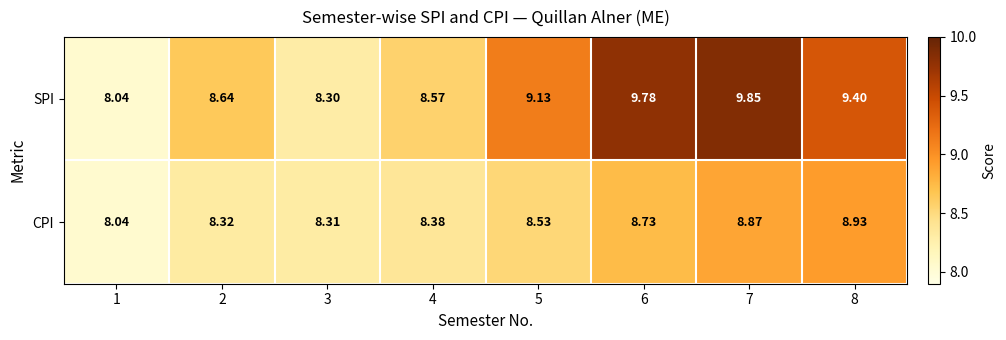

Which series has the largest range (max minus min)?

SPI